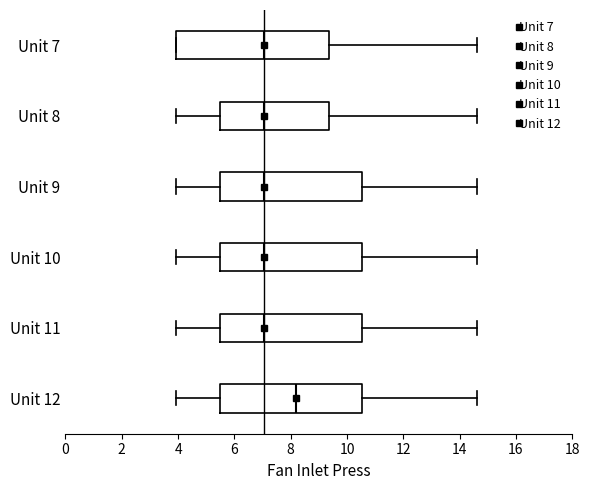

Where does the left whisker of the box for Unit 8 end on the x-axis? The values are not printed on the chart, so give them approximately, as read against the axis.

4.0